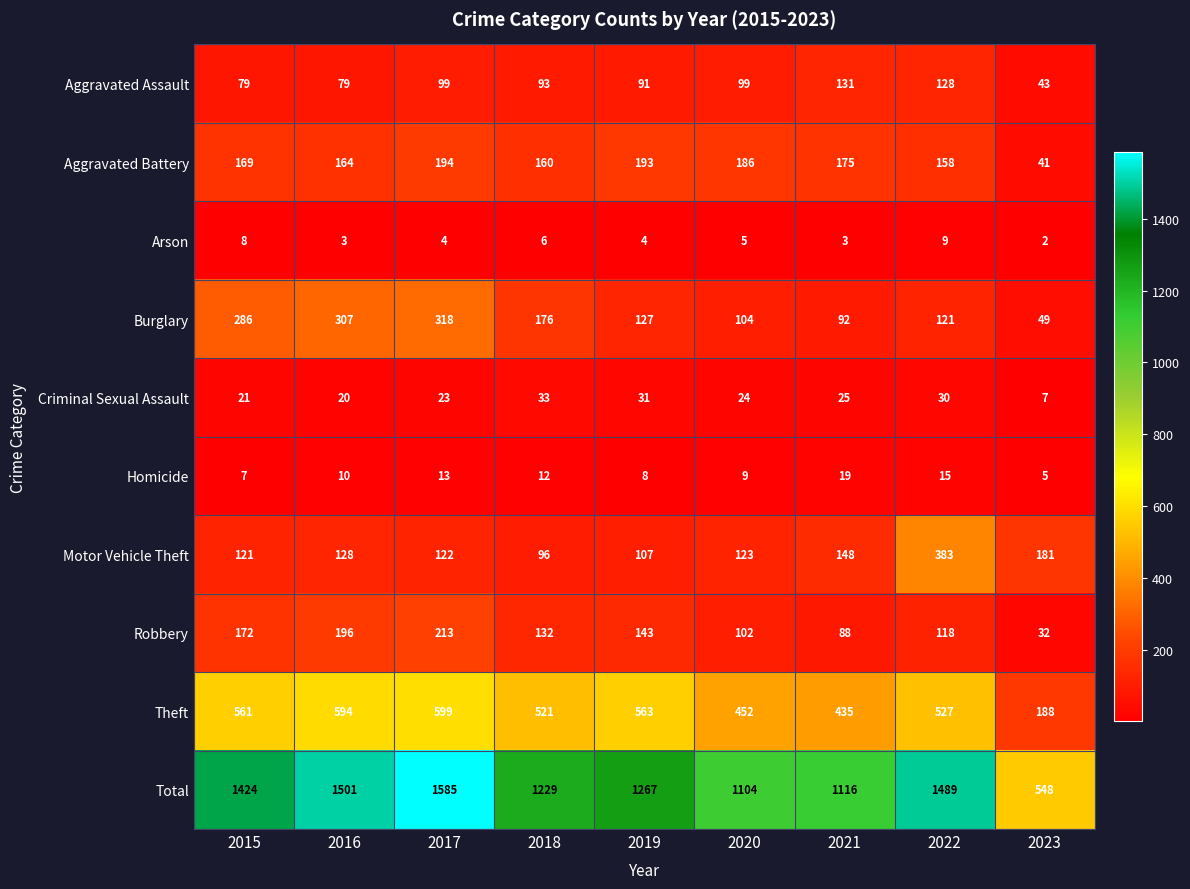

True or false: Burglary has a value of 92 at 2021.

True